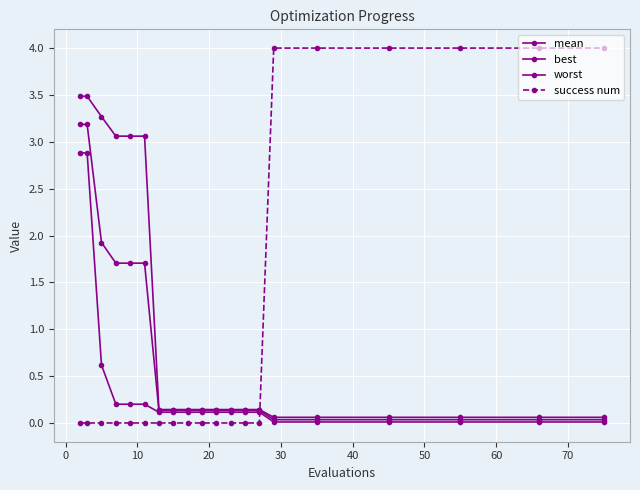

At how many categories does at least one series exceed 3?

12